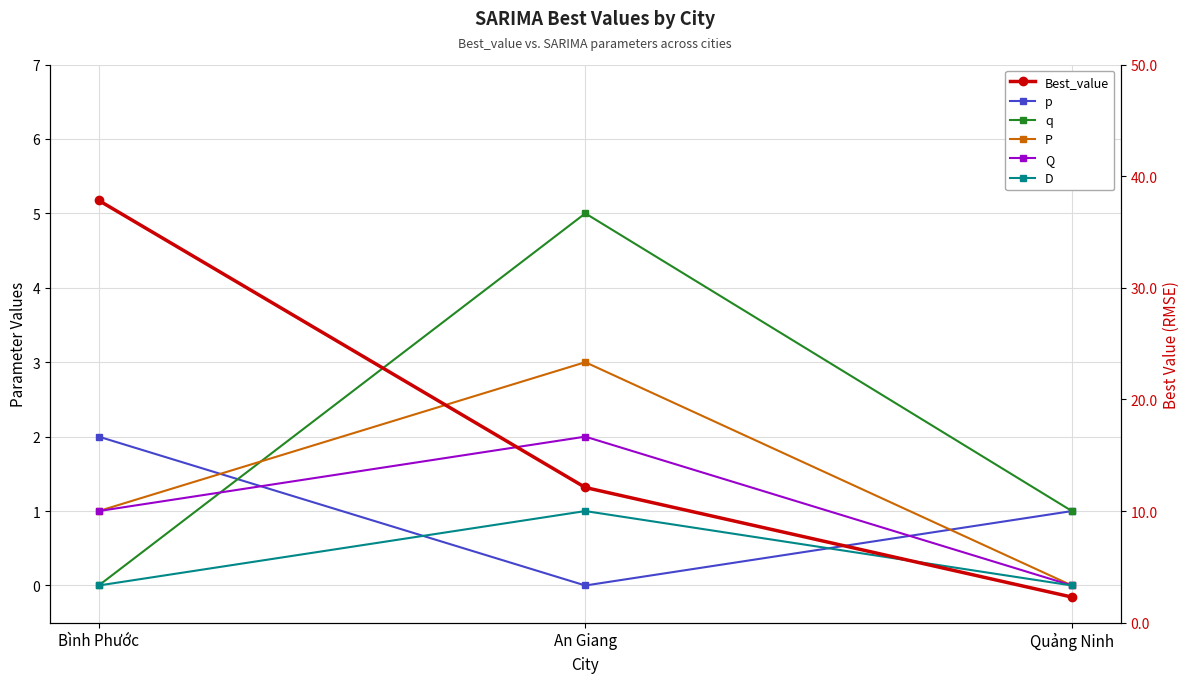

The P series shows 1.1 at An Giang. True or false?

False